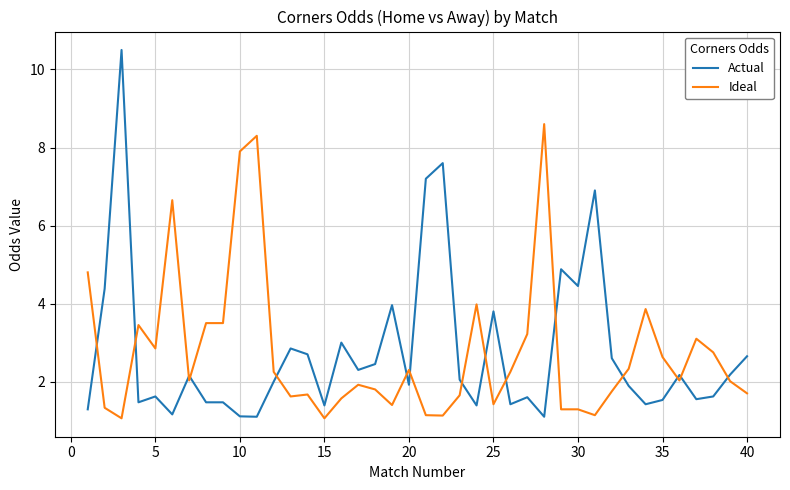

What is the maximum value shown in the chart?

10.5